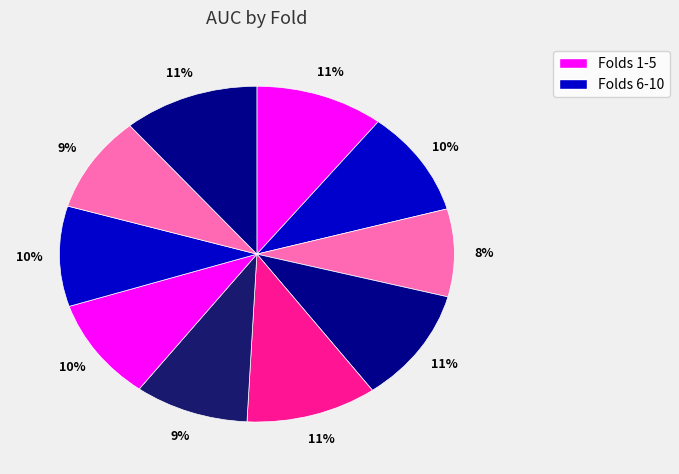

Count the number of slices in the pie.

10